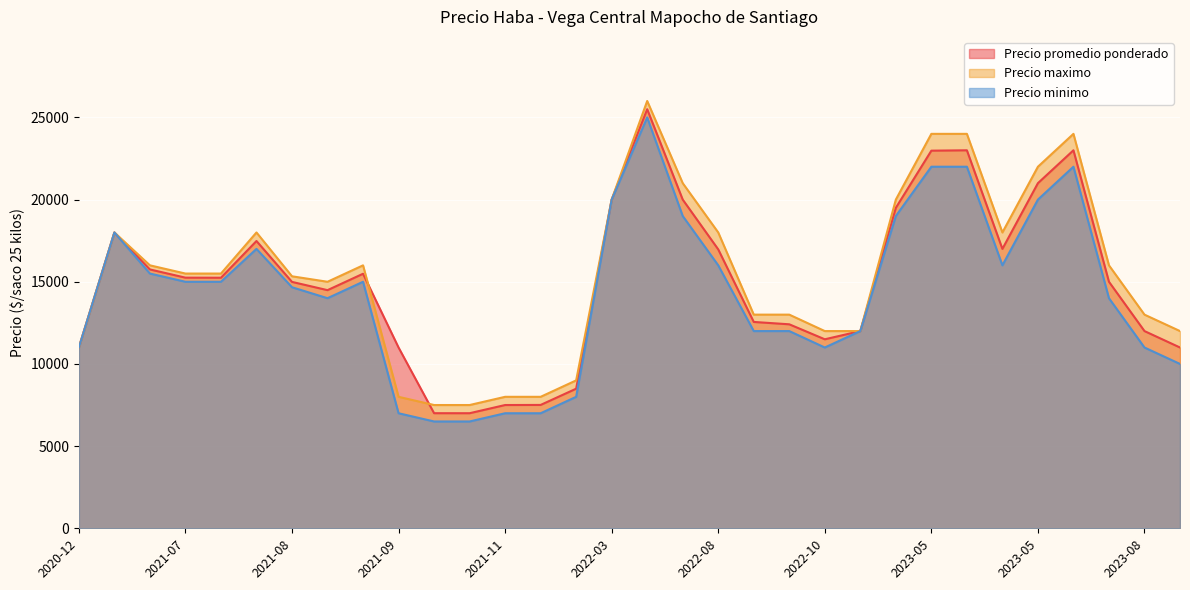

What are all the series names shown in the legend?

Precio promedio ponderado, Precio maximo, Precio minimo